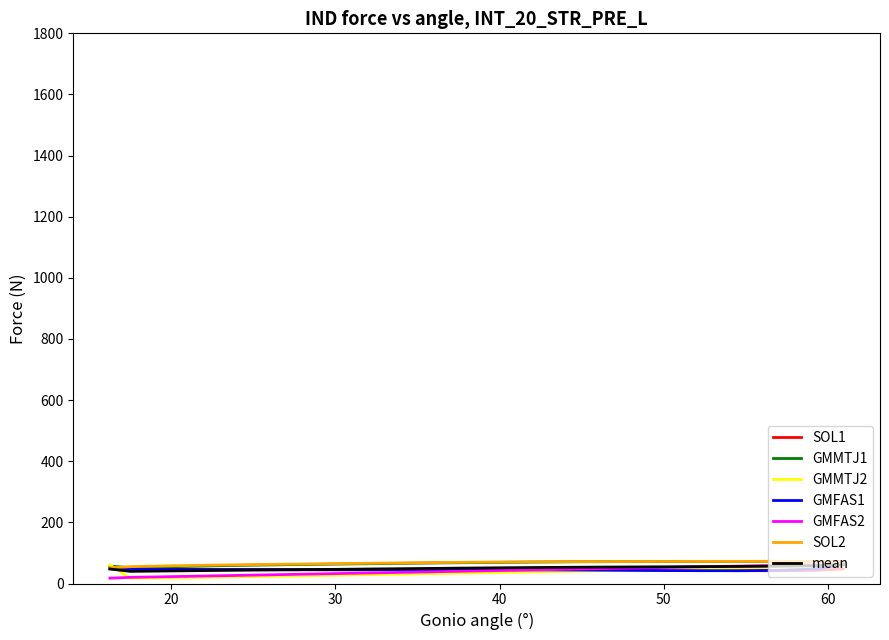

What is the maximum value for GMFAS1?

61.7